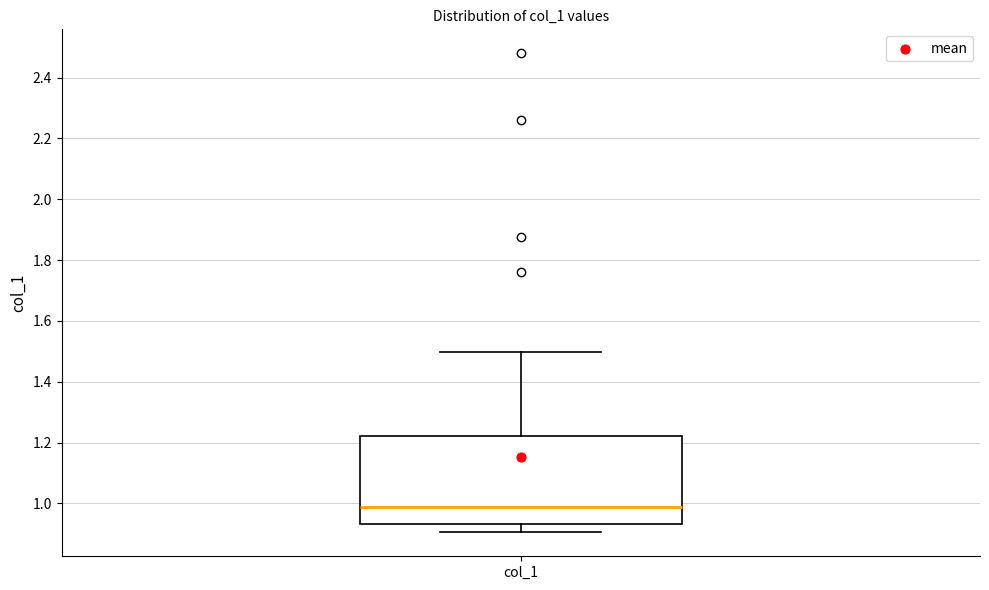

Where is the lower edge of the box for col_1 on the y-axis? The values are not printed on the chart, so give them approximately, as read against the axis.

0.94